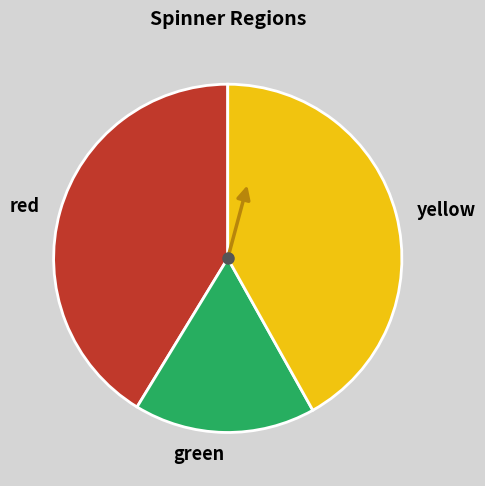

Which has a higher value, green or red?

red